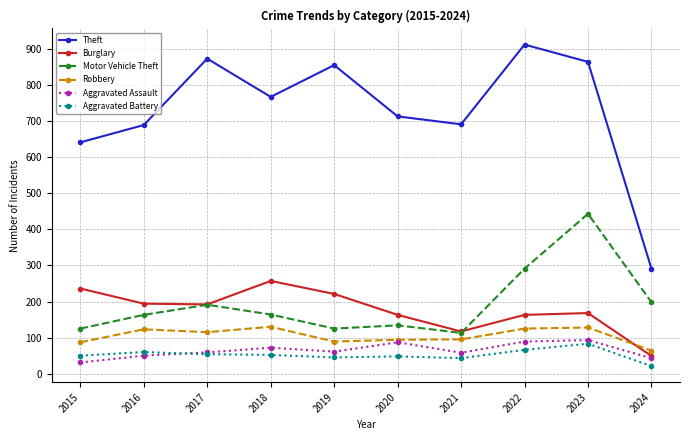

What is the difference between the maximum and minimum values in the Aggravated Assault series?

62